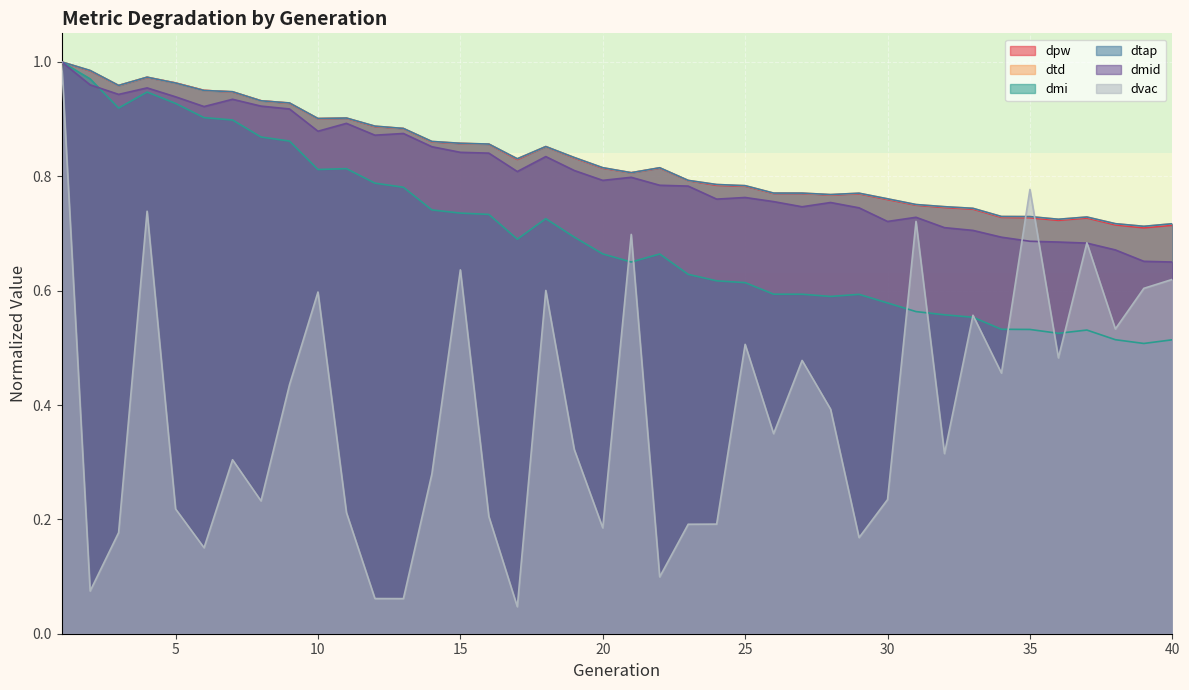

Which has a higher value, 15 or 21?

15